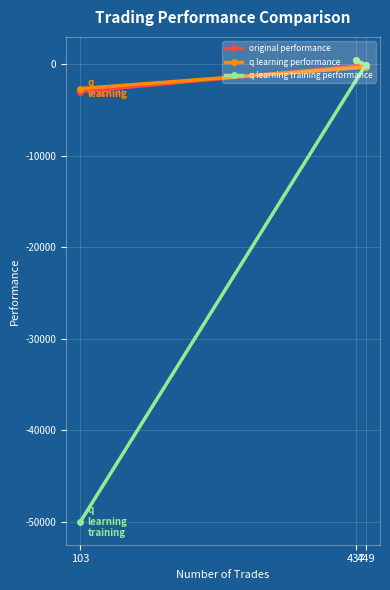

What is the minimum value shown in the chart?

-50000.0